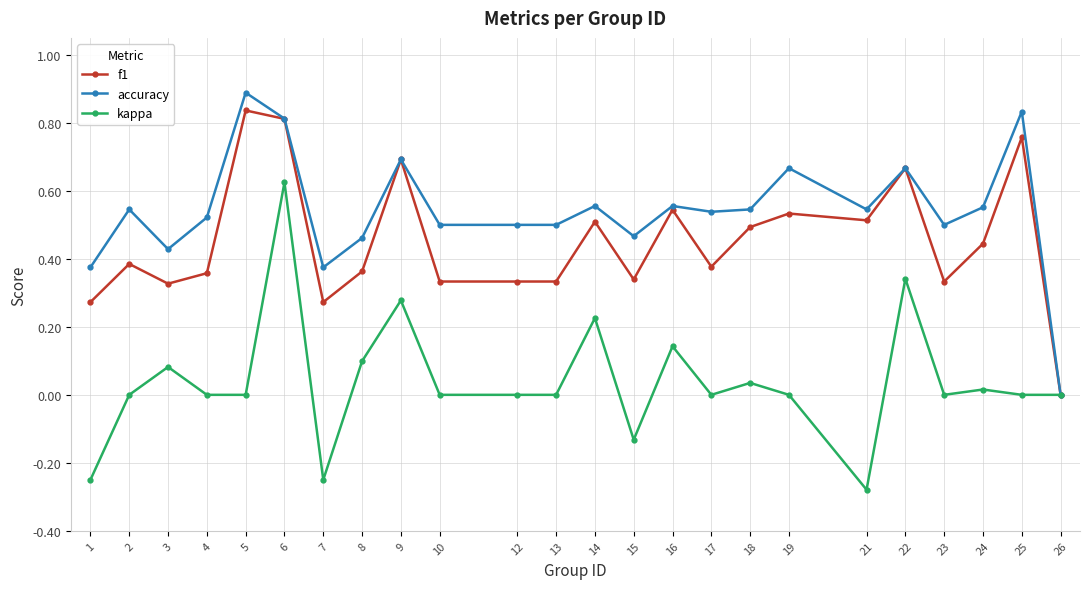

At which category is the sum across all series the highest?

6